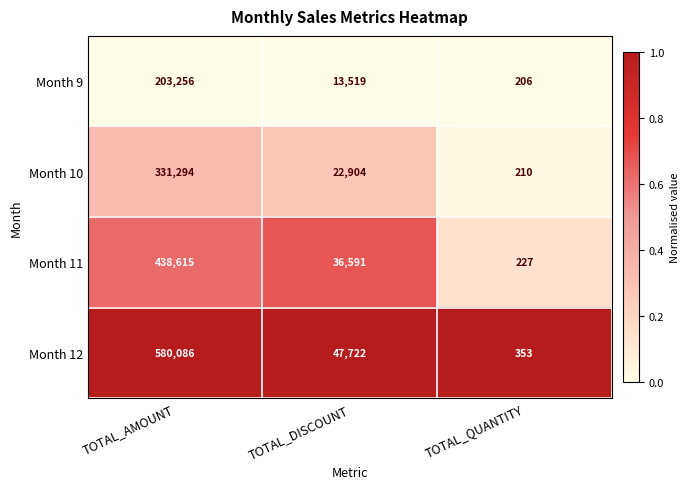

Which category has the lowest value across all series?

TOTAL_QUANTITY